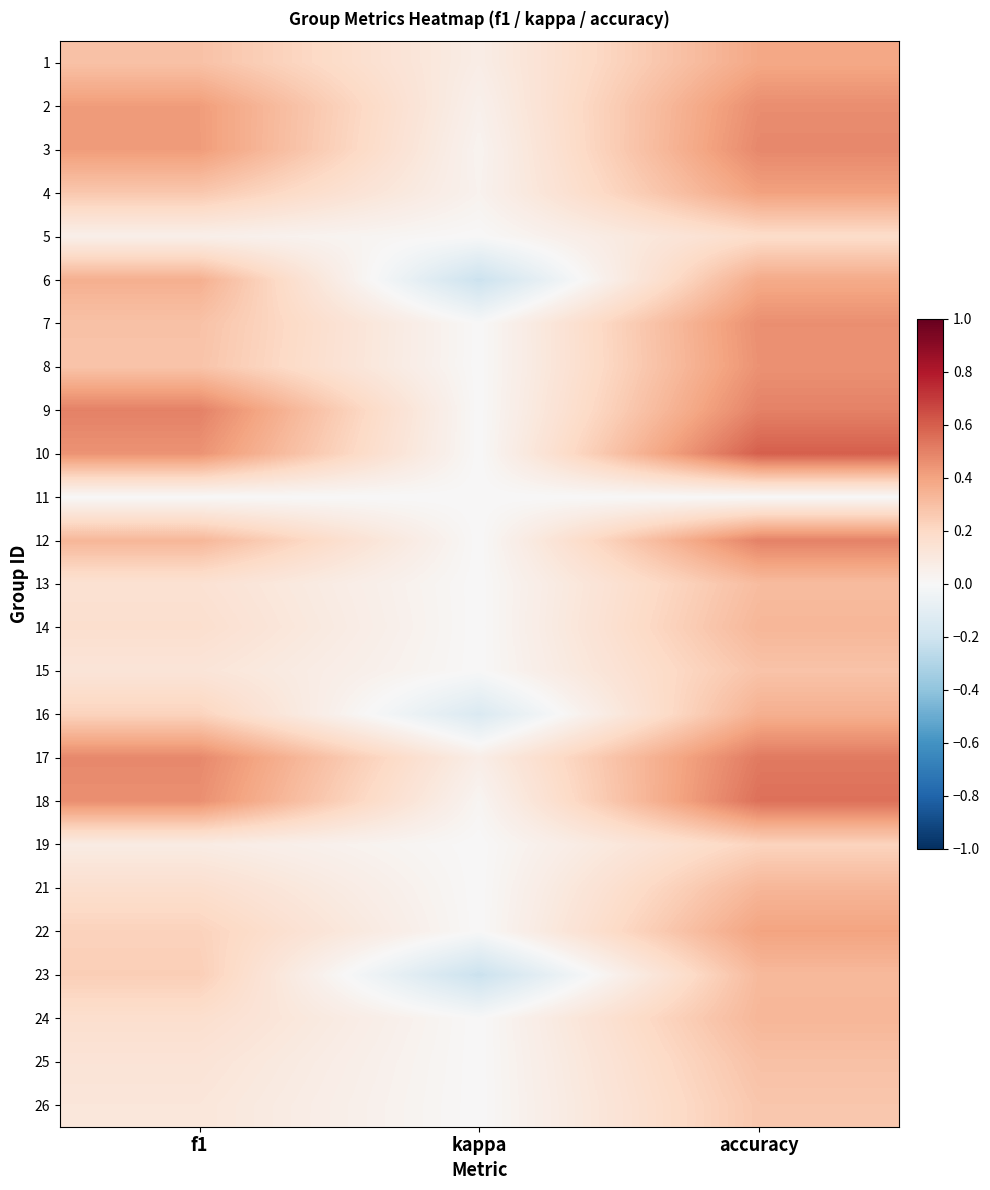

What is the greatest value displayed?

0.6